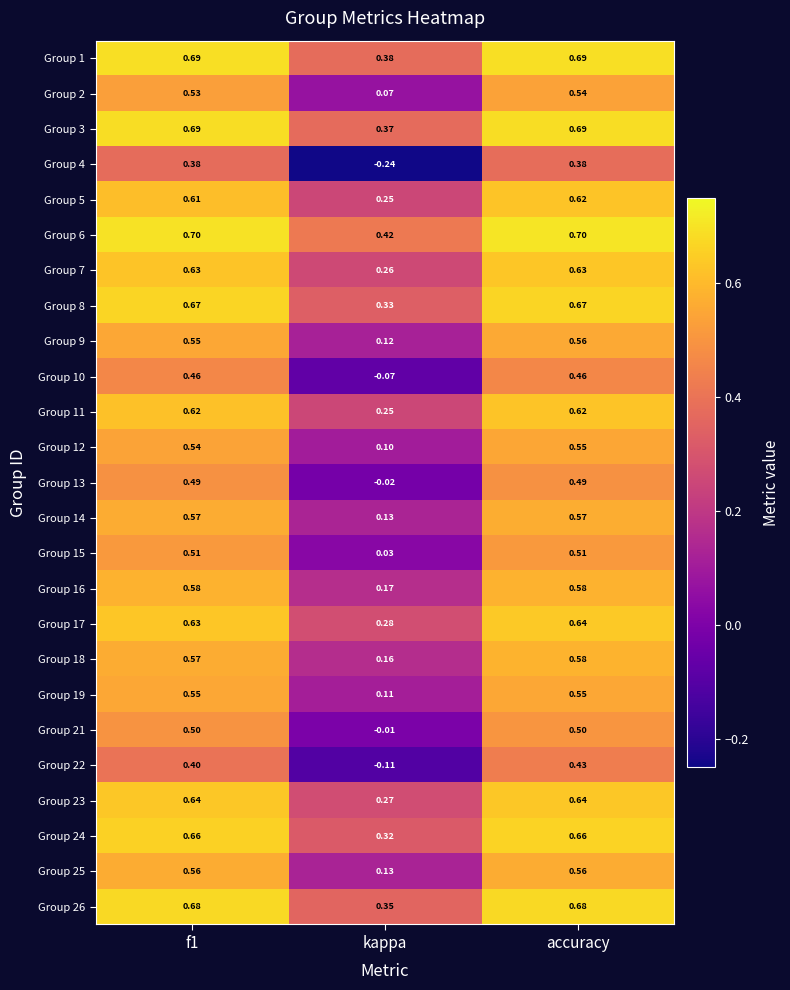

At which label is Group 19 closest to 0?

kappa